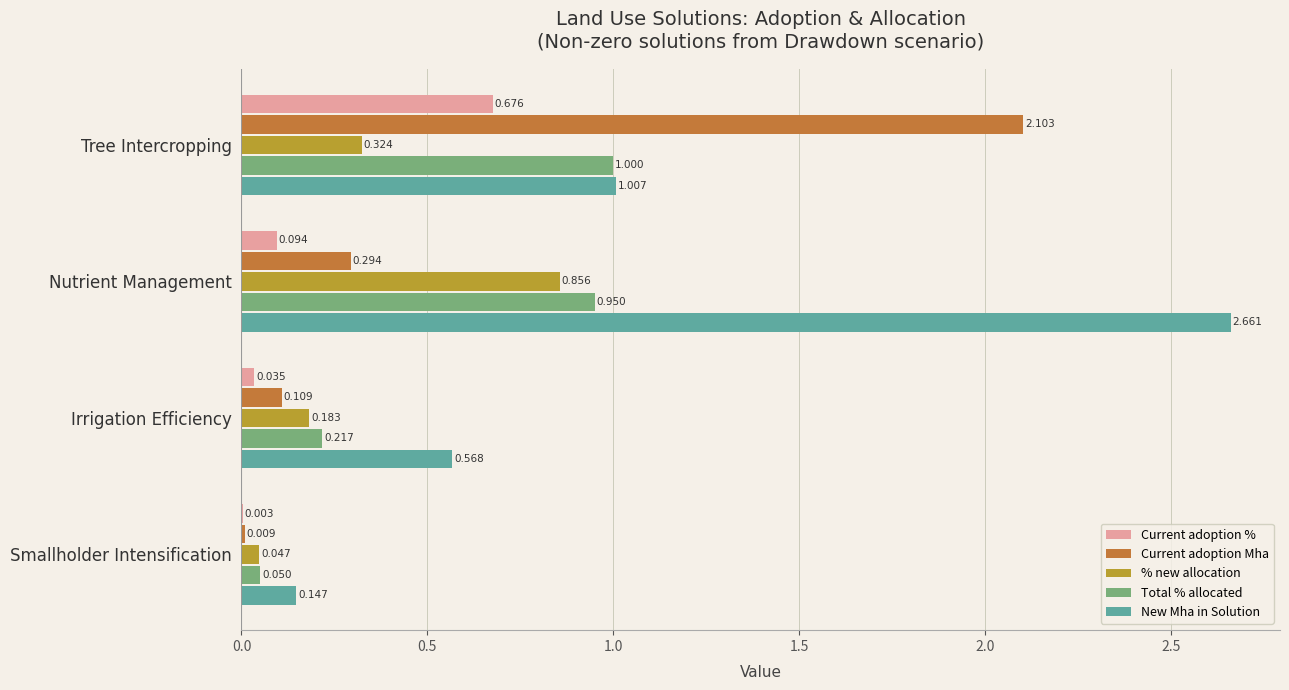

Where is Current adoption % nearest to the value 0?

Smallholder Intensification